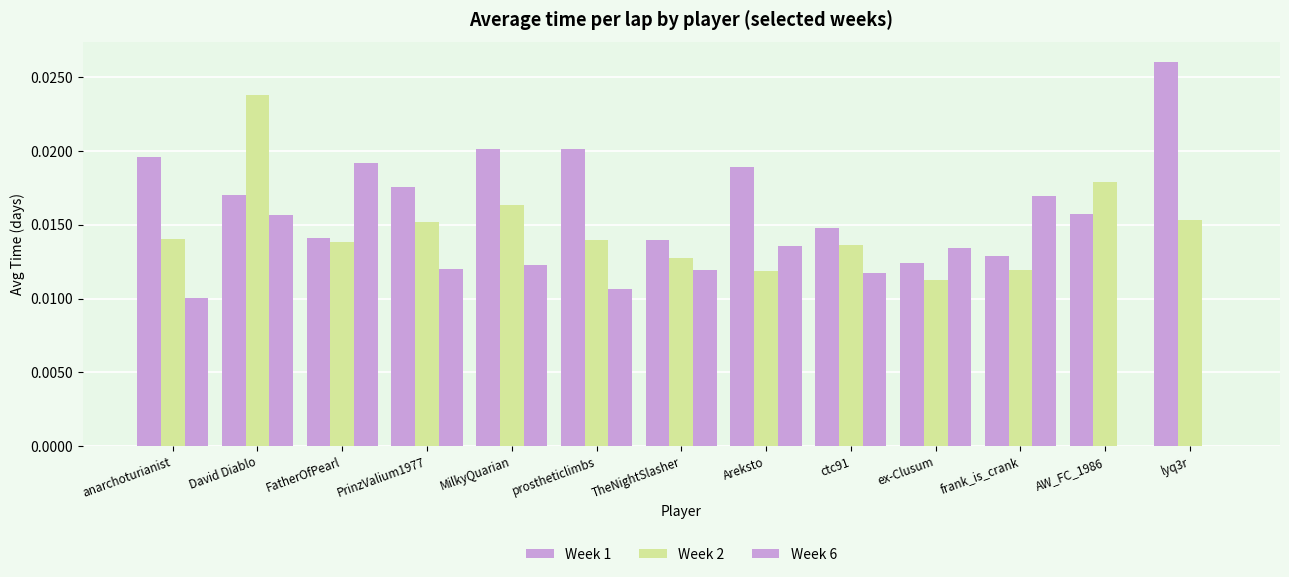

At how many categories does at least one series exceed 0?

13